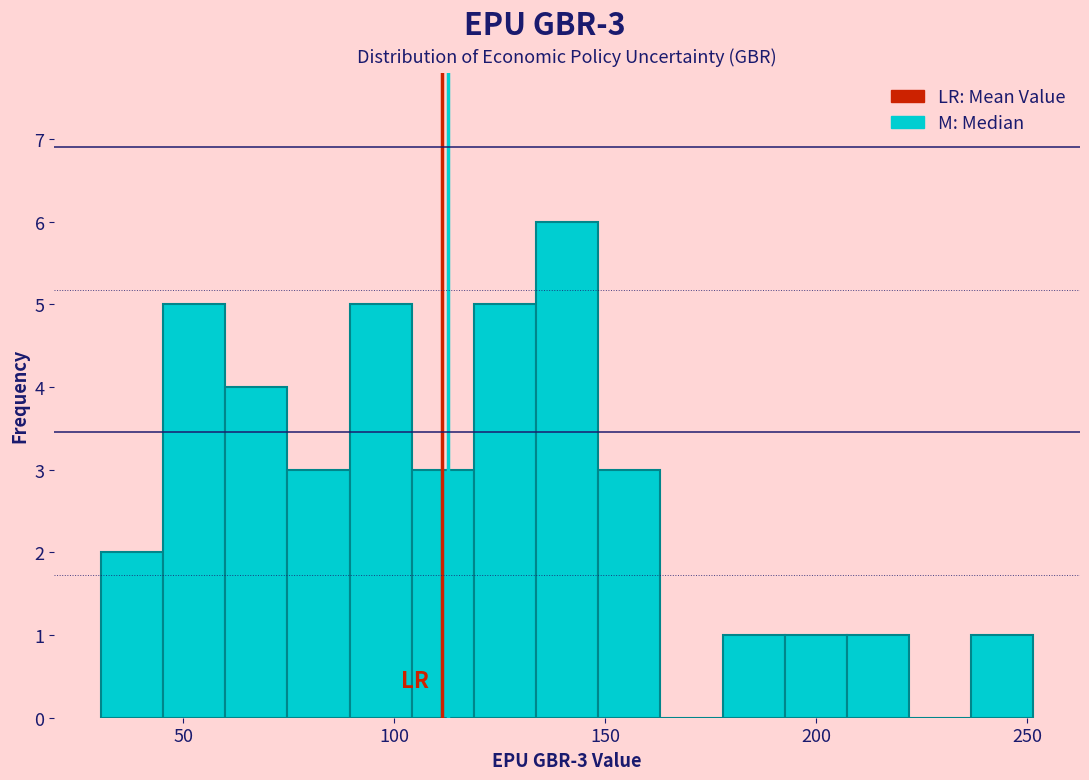

Read against the x-axis, roughly where is the centre of the tallest bar?

140